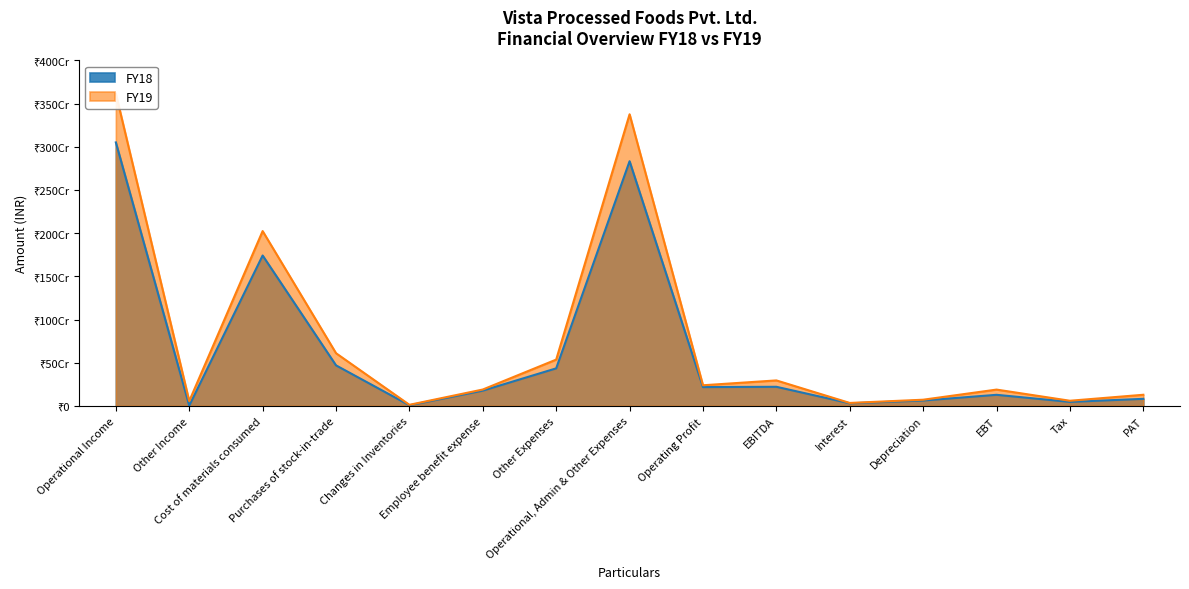

At which label does FY18 reach its minimum?

Other Income